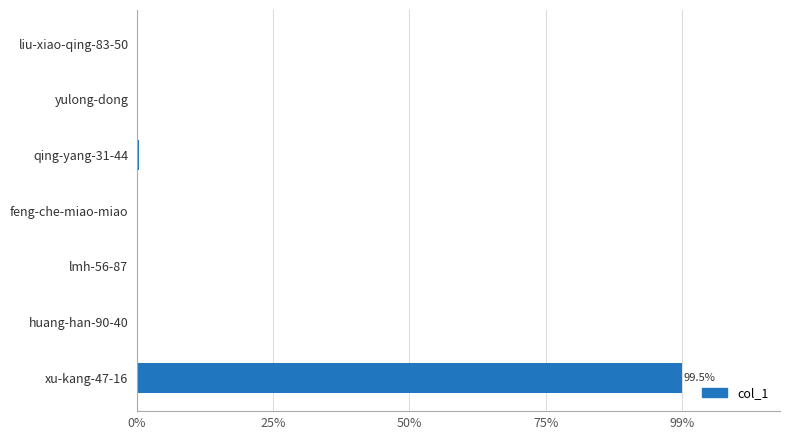

Are the bars horizontal?

Yes